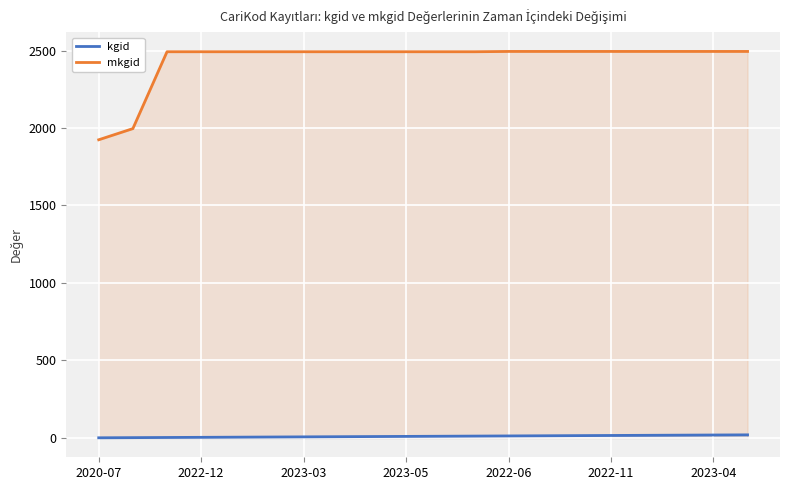

Which series has the largest range (max minus min)?

mkgid